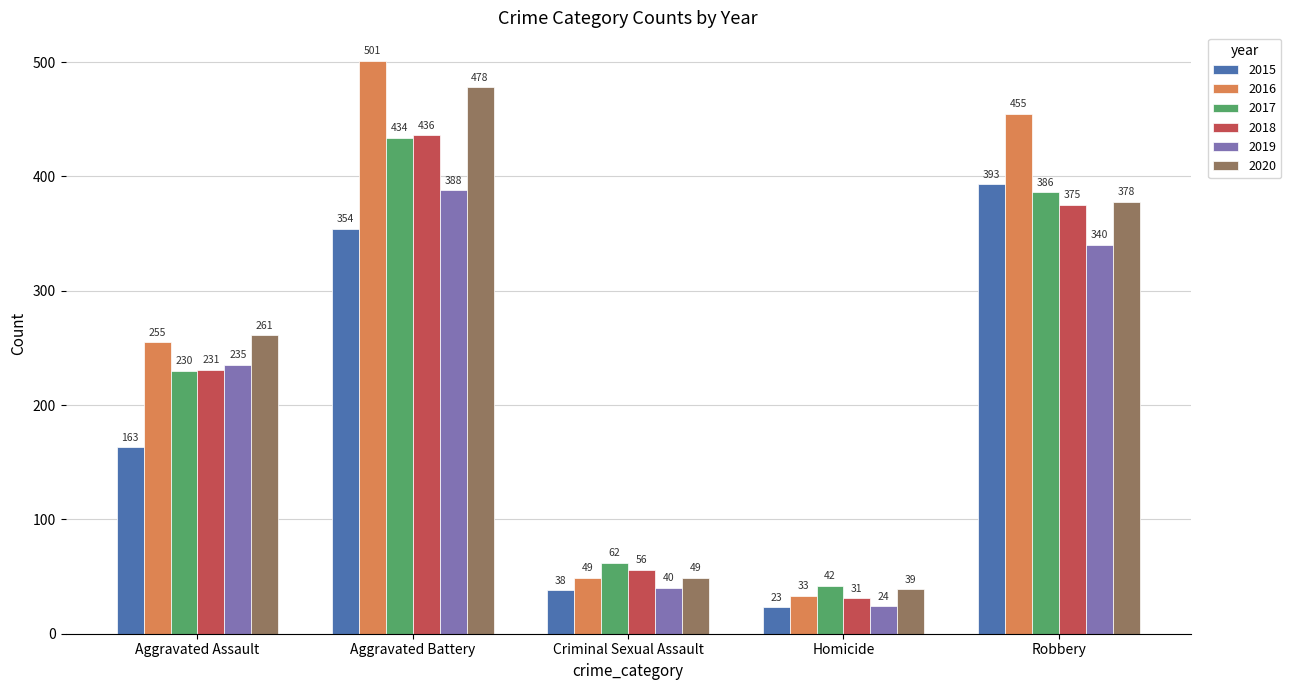

How many bars are there in each group?

6